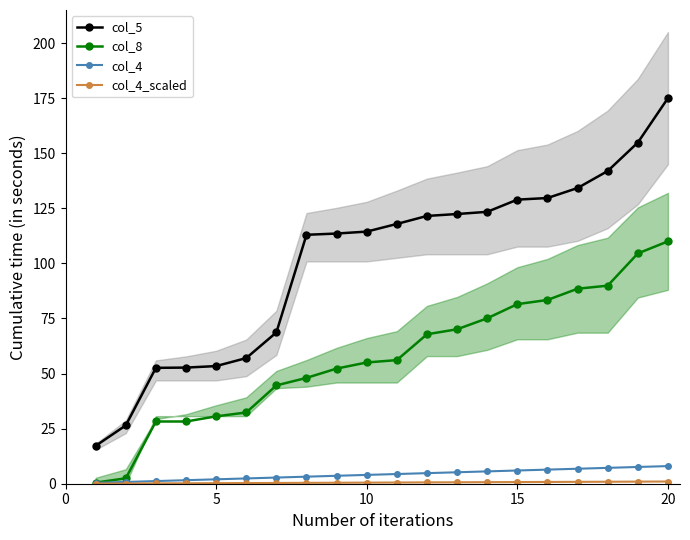

What is the highest value of the col_4 series?

8.0